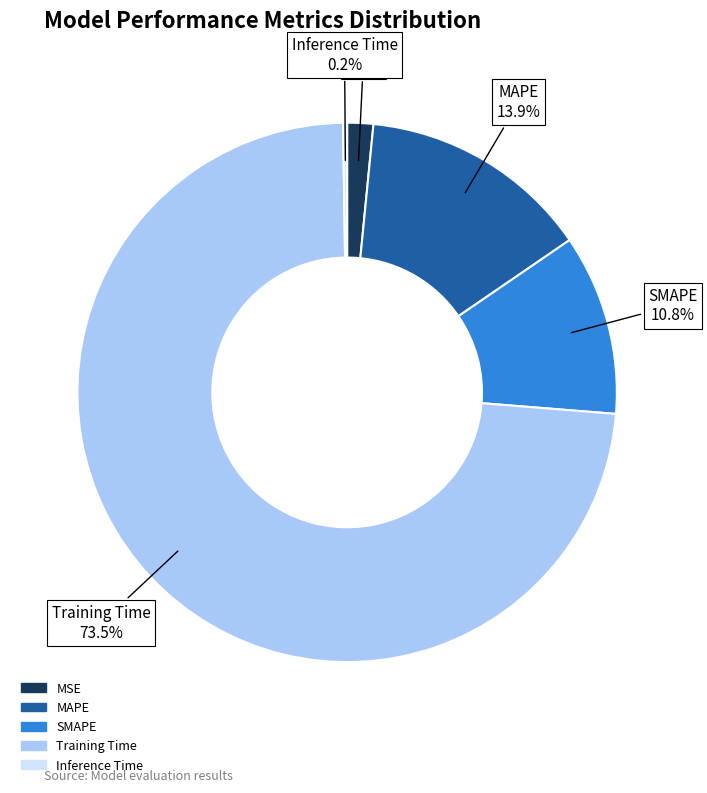

What percentage is the MSE slice, to the nearest percent?

2%